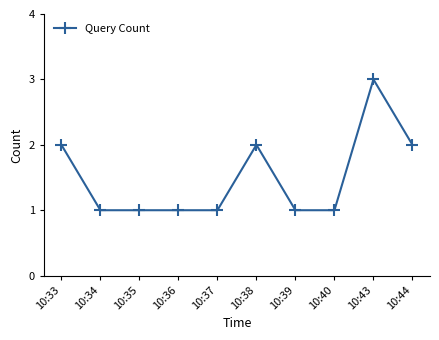

What is the value of the 6th point from the left?

2